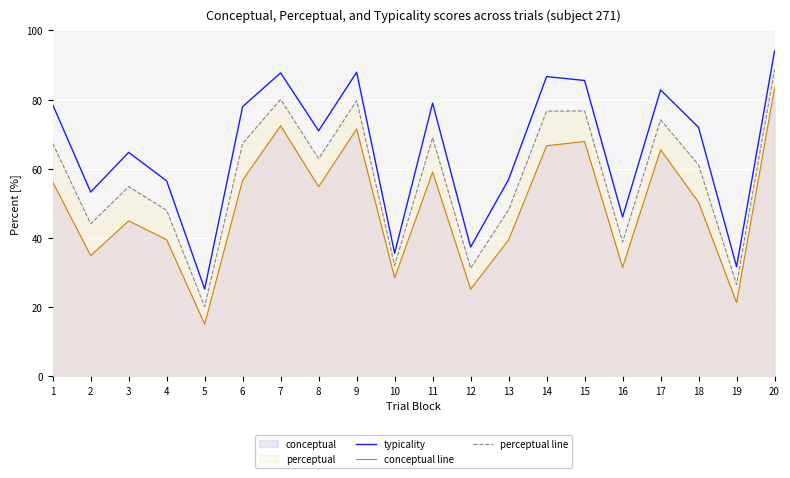

Rank the series by their average value, from lowest to highest.

conceptual line, perceptual line, typicality